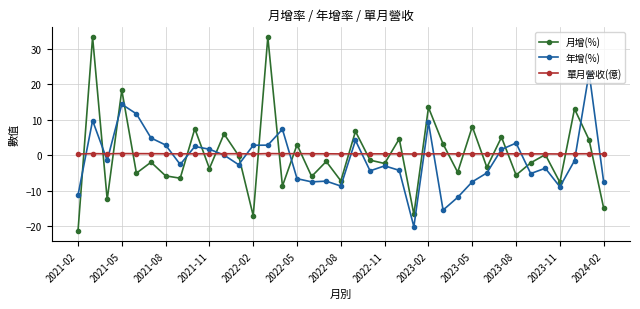

Rank the series by their maximum value, from lowest to highest.

單月營收(億), 年增(%), 月增(%)